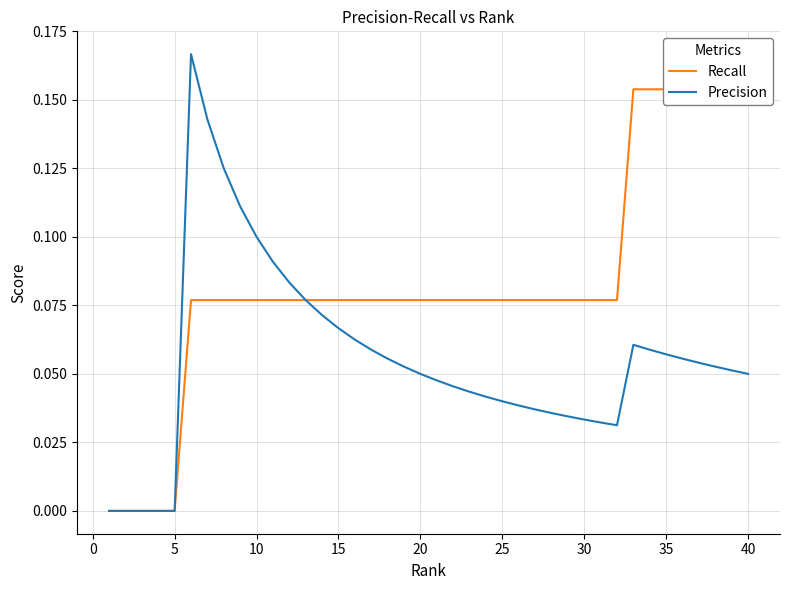

Which series has the largest total across all categories?

Recall